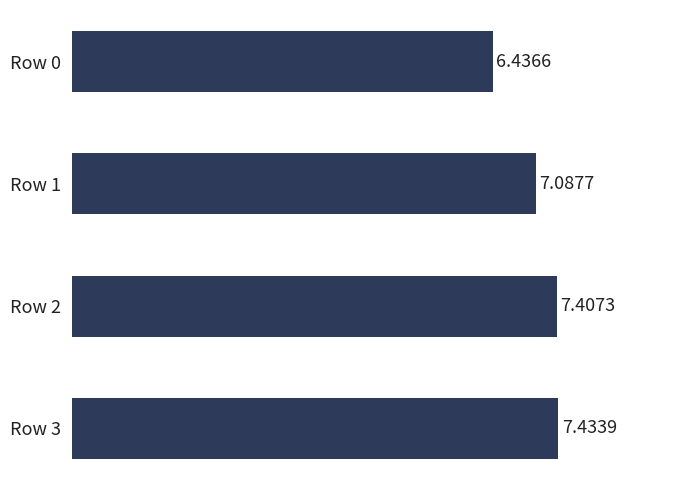

What is the difference between the maximum and minimum values?

1.0